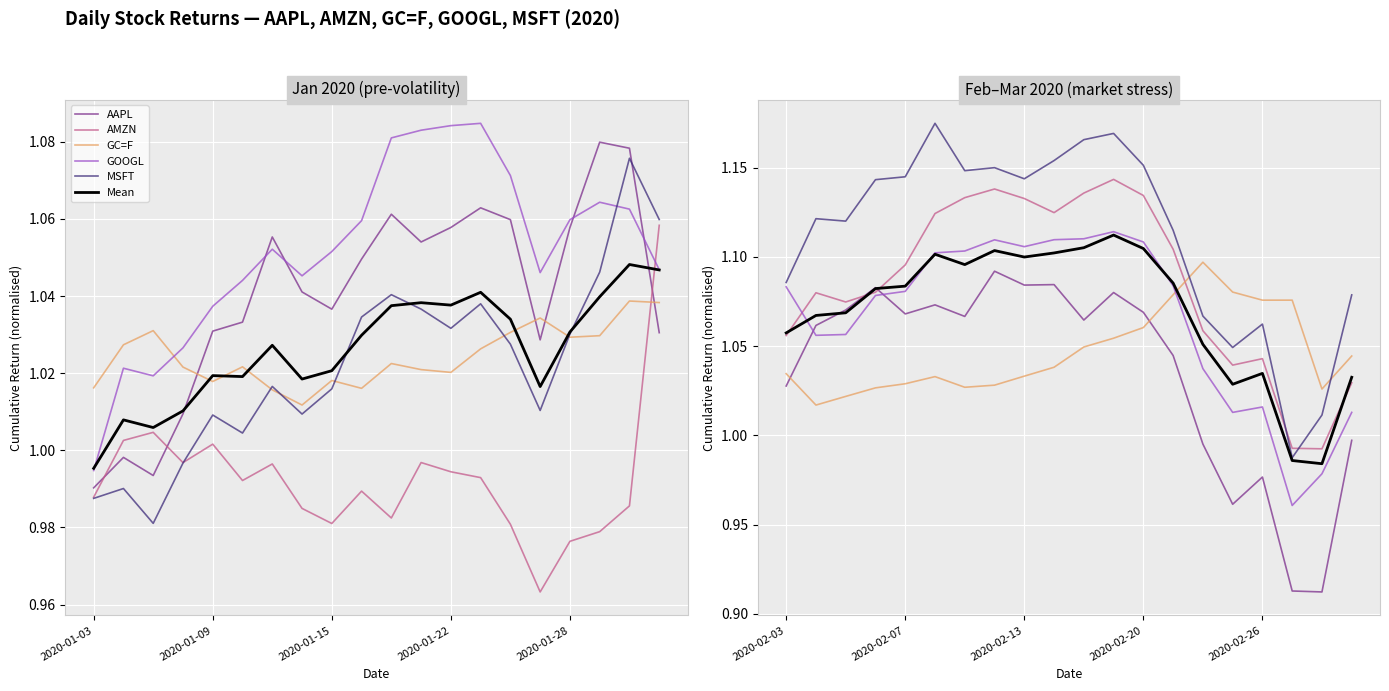

True or false: GOOGL and MSFT cross at least once.

False